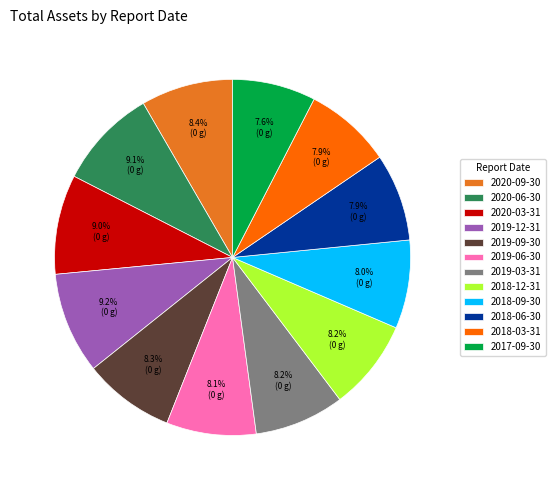

Is it true that 2020-06-30 is 9% of the pie?

True